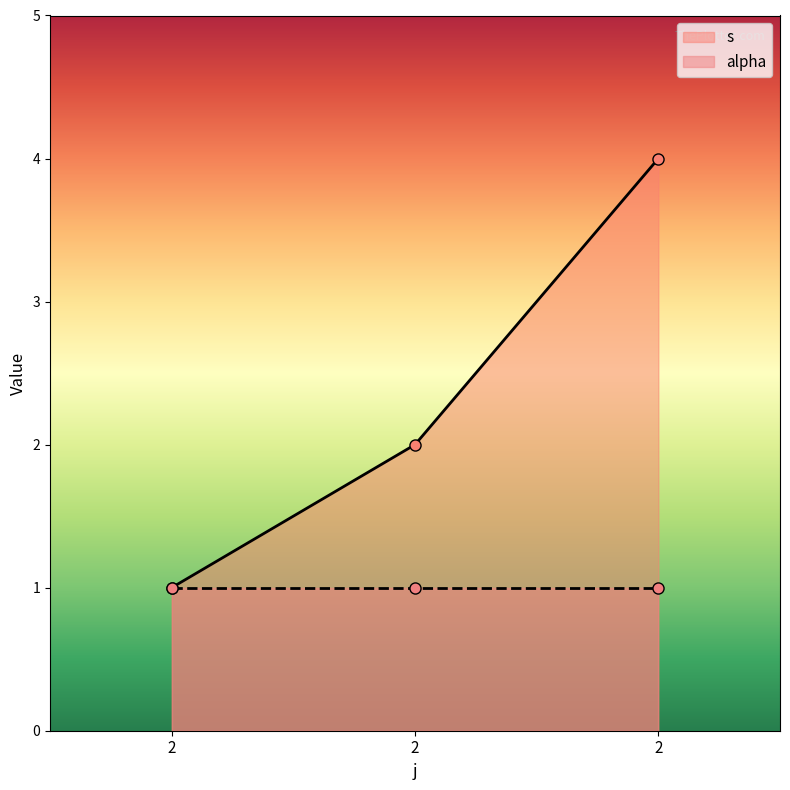

Which label corresponds to the largest value in the chart?

2